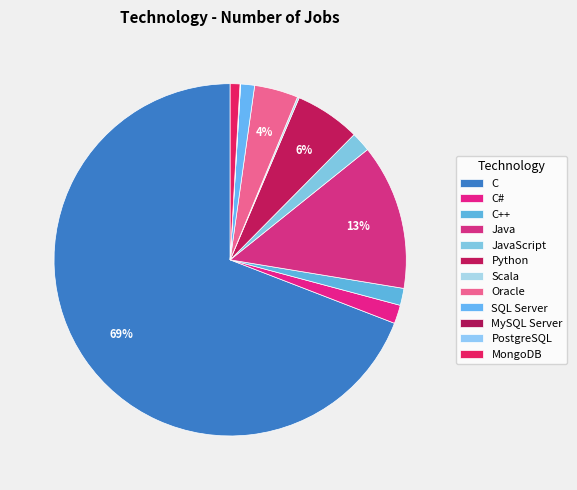

Is C the majority of the pie?

Yes